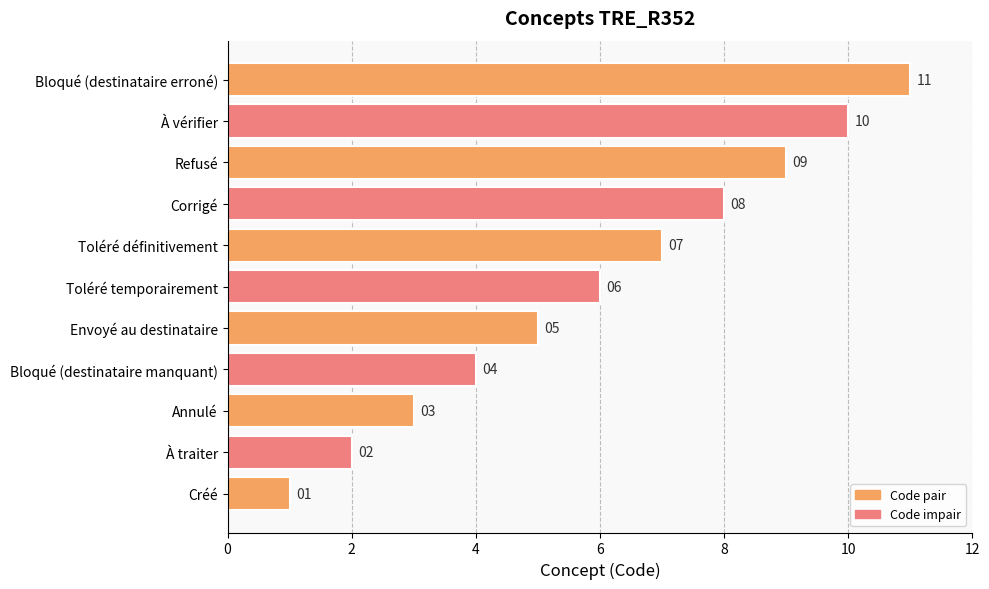

What is the minimum value shown in the chart?

1